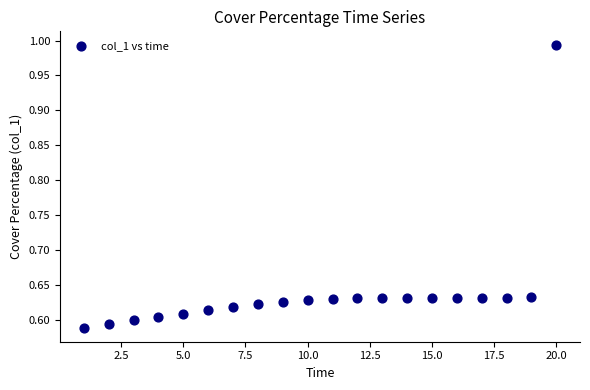

What is the range of X values (max minus min)?

19.0